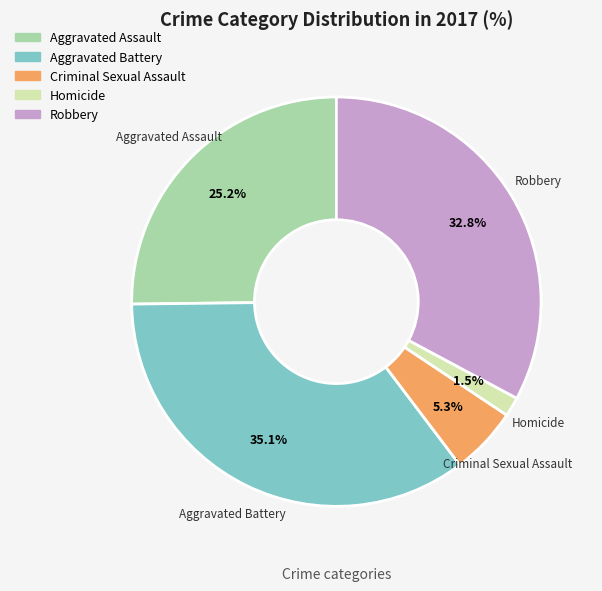

What percentage is the Criminal Sexual Assault slice, to the nearest percent?

5%